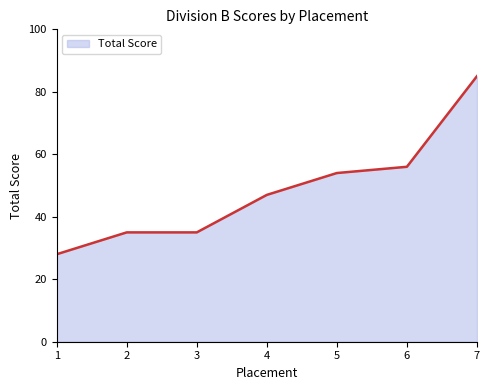

What is the minimum value shown in the chart?

28